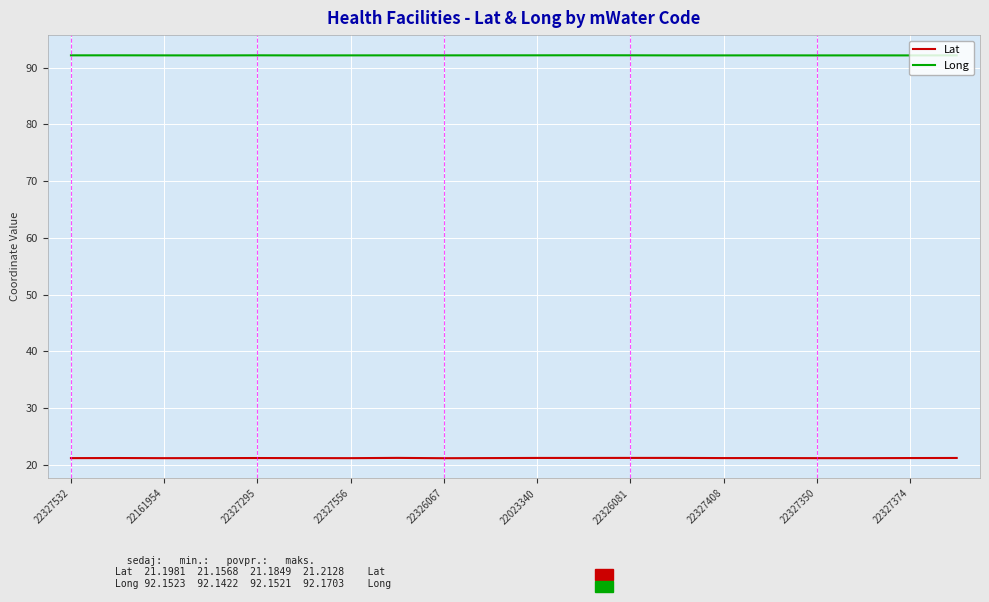

Which series has the largest total across all categories?

Long